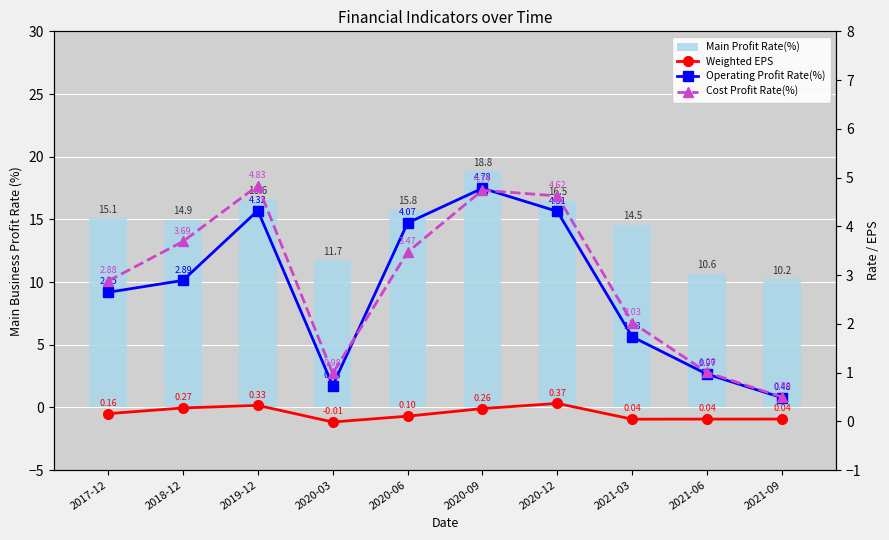

Which label corresponds to the smallest value in the chart?

2020-03